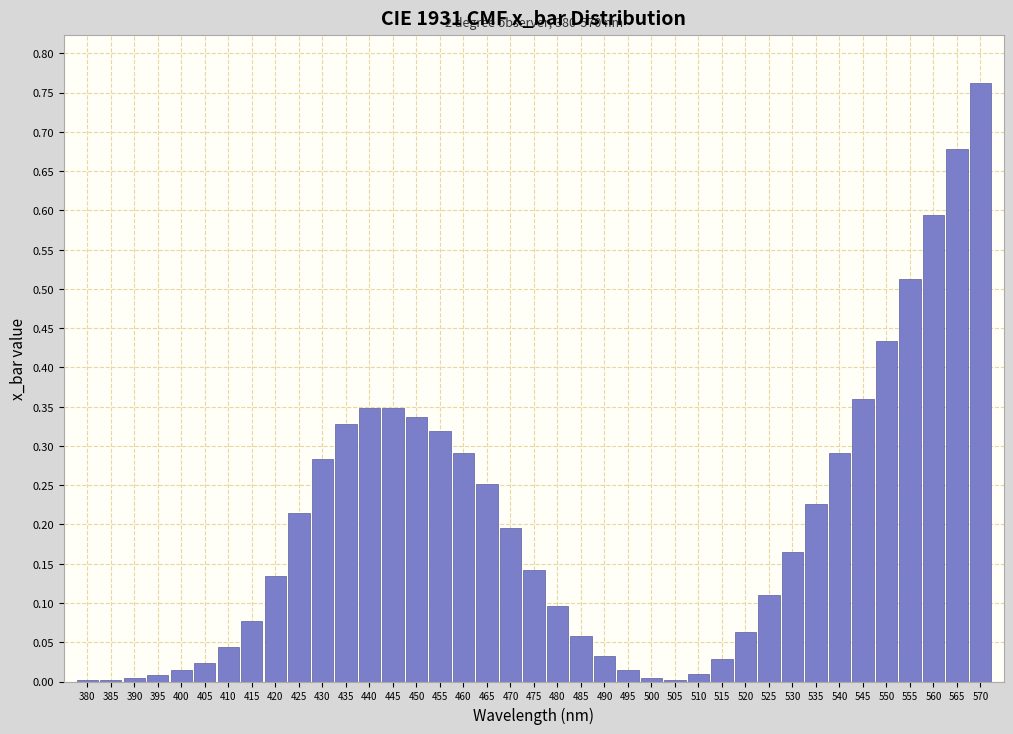

The value at 530 is 0.2. True or false?

True